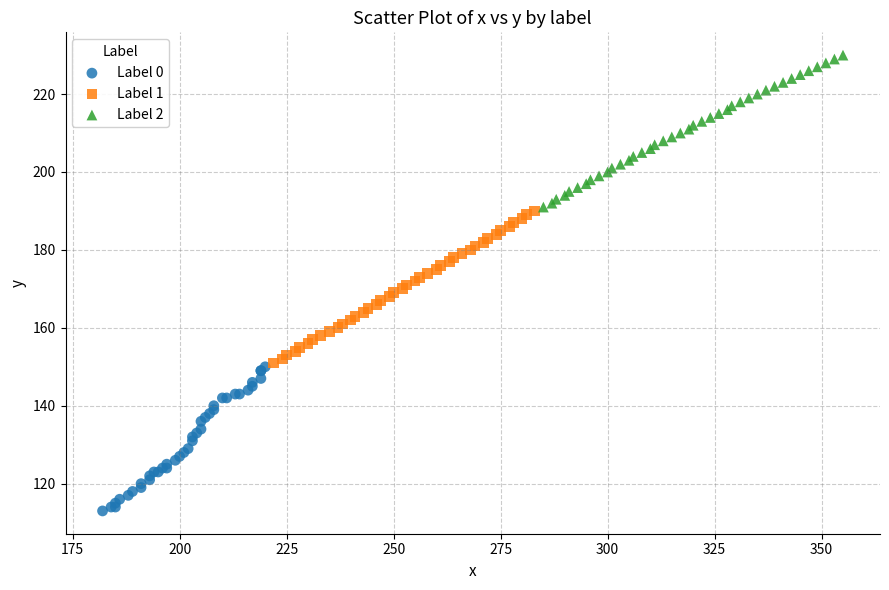

Which series contains the highest Y value?

Label 2